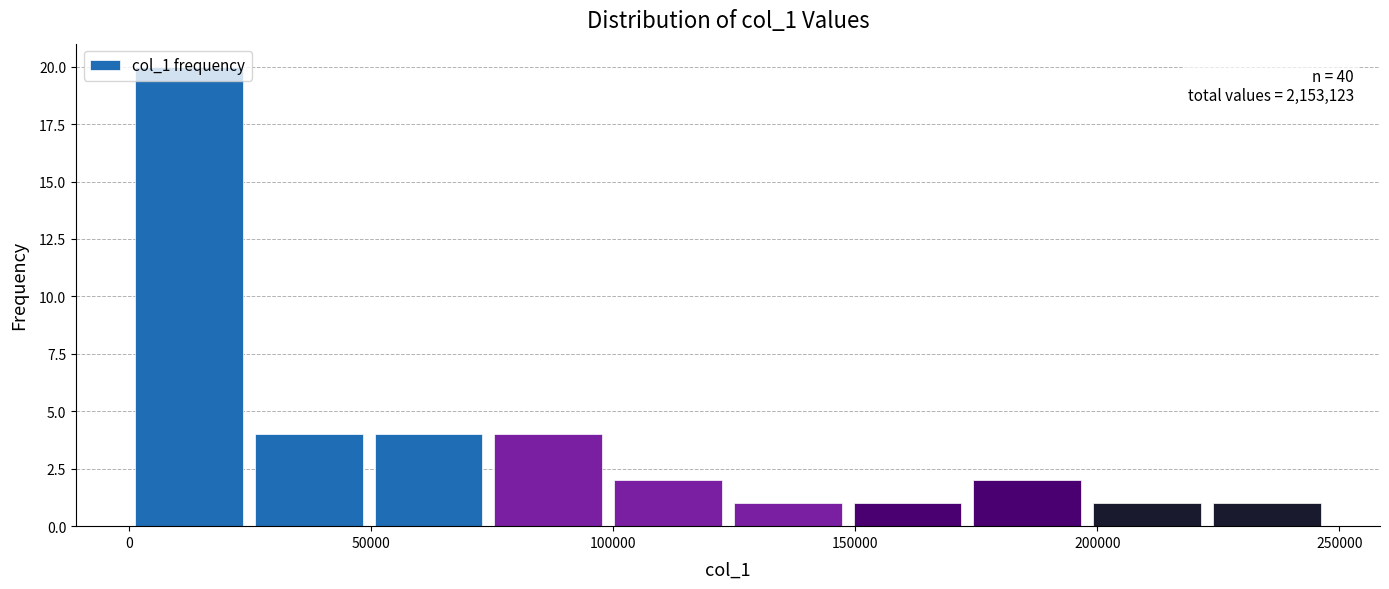

Over which range of the x-axis is the bar tallest?

0 to 25000